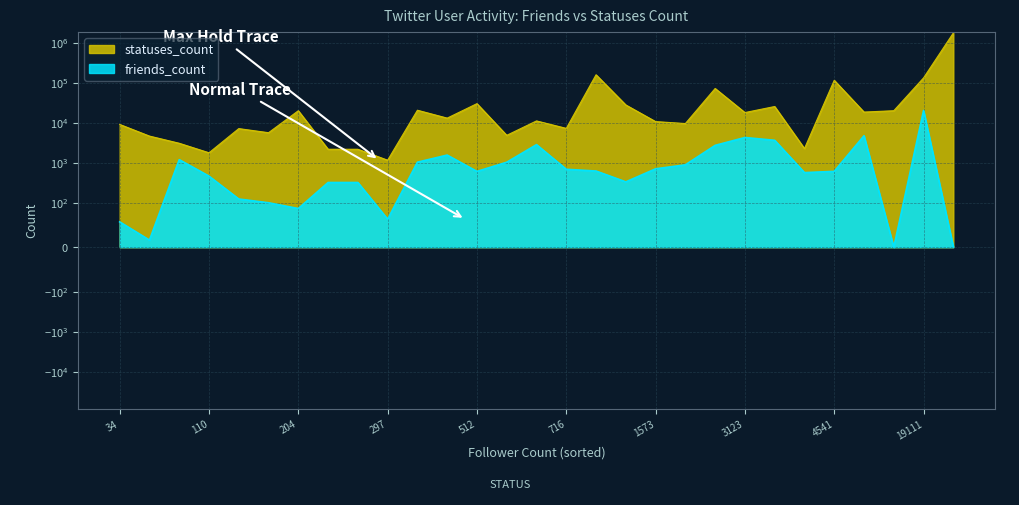

How many interior local valleys does the friends_count series have?

7